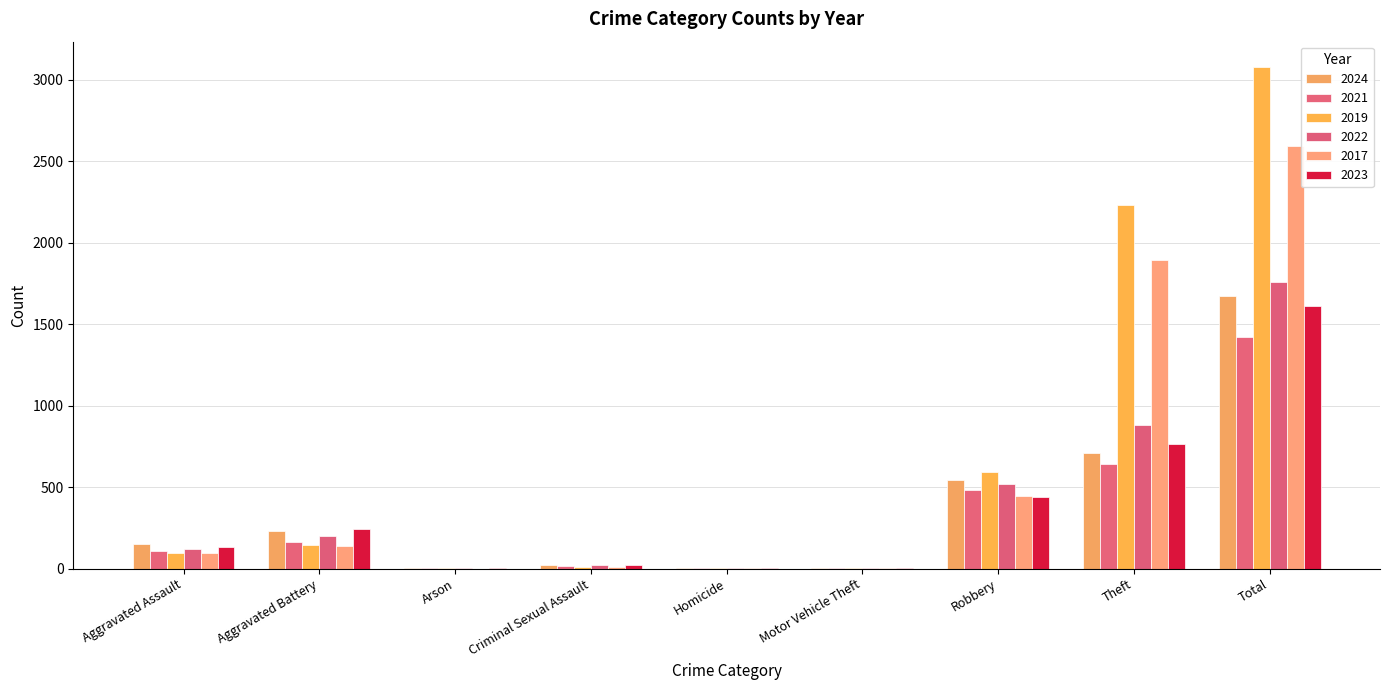

Reading left to right, what are all the values shown in this chart?

2024: Aggravated Assault=154	Aggravated Battery=232	Arson=1	Criminal Sexual Assault=24	Homicide=4	Motor Vehicle Theft=3	Robbery=543	Theft=712	Total=1675
2021: Aggravated Assault=110	Aggravated Battery=163	Arson=2	Criminal Sexual Assault=14	Homicide=5	Motor Vehicle Theft=2	Robbery=484	Theft=642	Total=1423
2019: Aggravated Assault=98	Aggravated Battery=148	Arson=1	Criminal Sexual Assault=8	Homicide=2	Motor Vehicle Theft=1	Robbery=591	Theft=2230	Total=3080
2022: Aggravated Assault=121	Aggravated Battery=202	Arson=5	Criminal Sexual Assault=24	Homicide=6	Motor Vehicle Theft=2	Robbery=521	Theft=880	Total=1761
2017: Aggravated Assault=95	Aggravated Battery=142	Arson=0	Criminal Sexual Assault=8	Homicide=1	Motor Vehicle Theft=2	Robbery=446	Theft=1896	Total=2592
2023: Aggravated Assault=130	Aggravated Battery=244	Arson=2	Criminal Sexual Assault=22	Homicide=2	Motor Vehicle Theft=6	Robbery=440	Theft=767	Total=1613